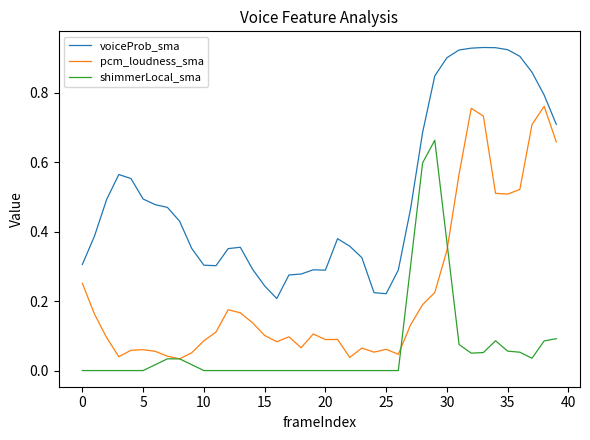

List the series in order of their overall mean, lowest first.

shimmerLocal_sma, pcm_loudness_sma, voiceProb_sma